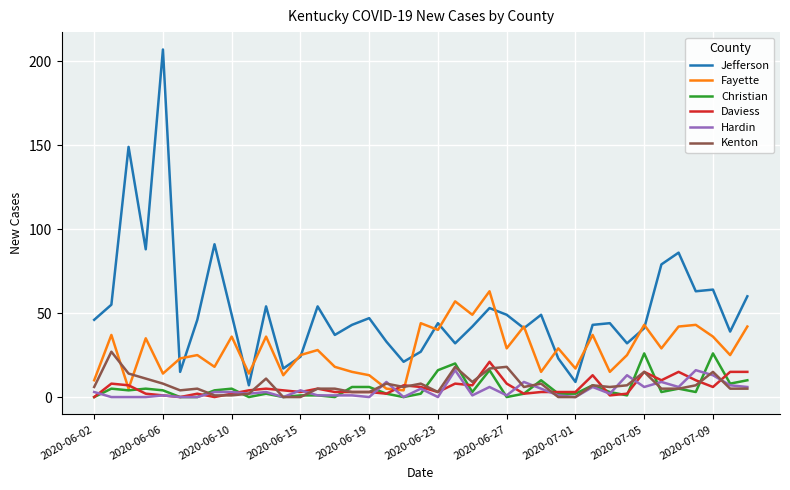

What are all the series names shown in the legend?

Jefferson, Fayette, Christian, Daviess, Hardin, Kenton